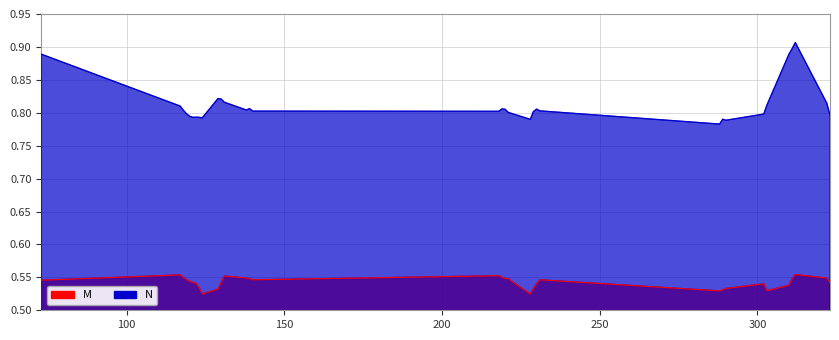

What is the difference between the maximum and minimum values in the N series?

0.1